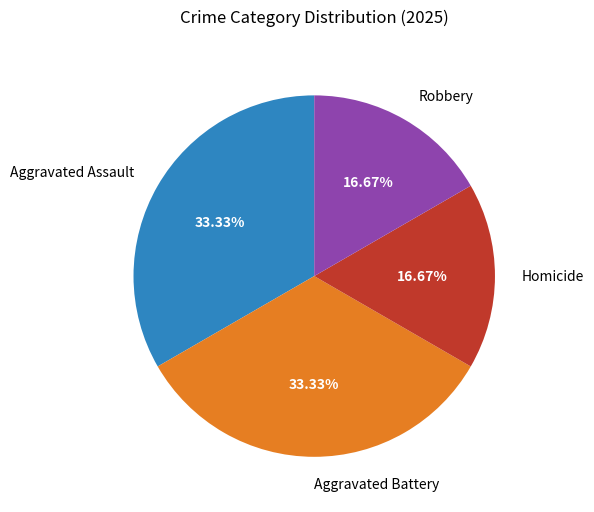

How many slices are in this pie chart?

4